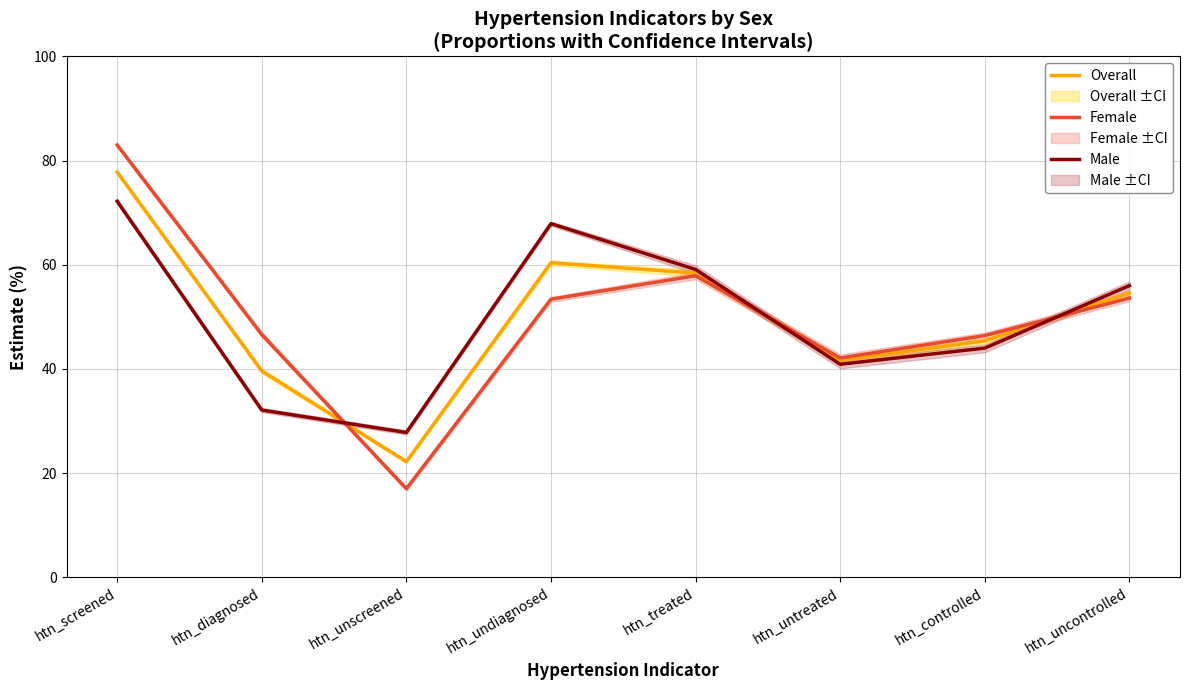

What is the value of the Male point at the 7th from the left?

44.0